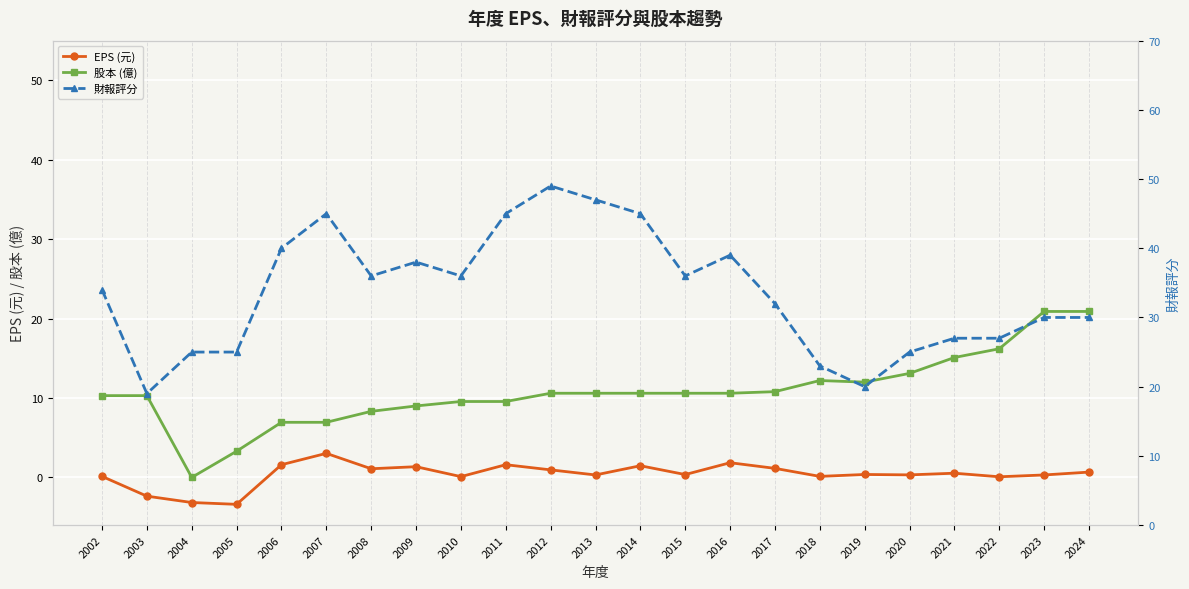

At which category is the sum across all series the highest?

2012